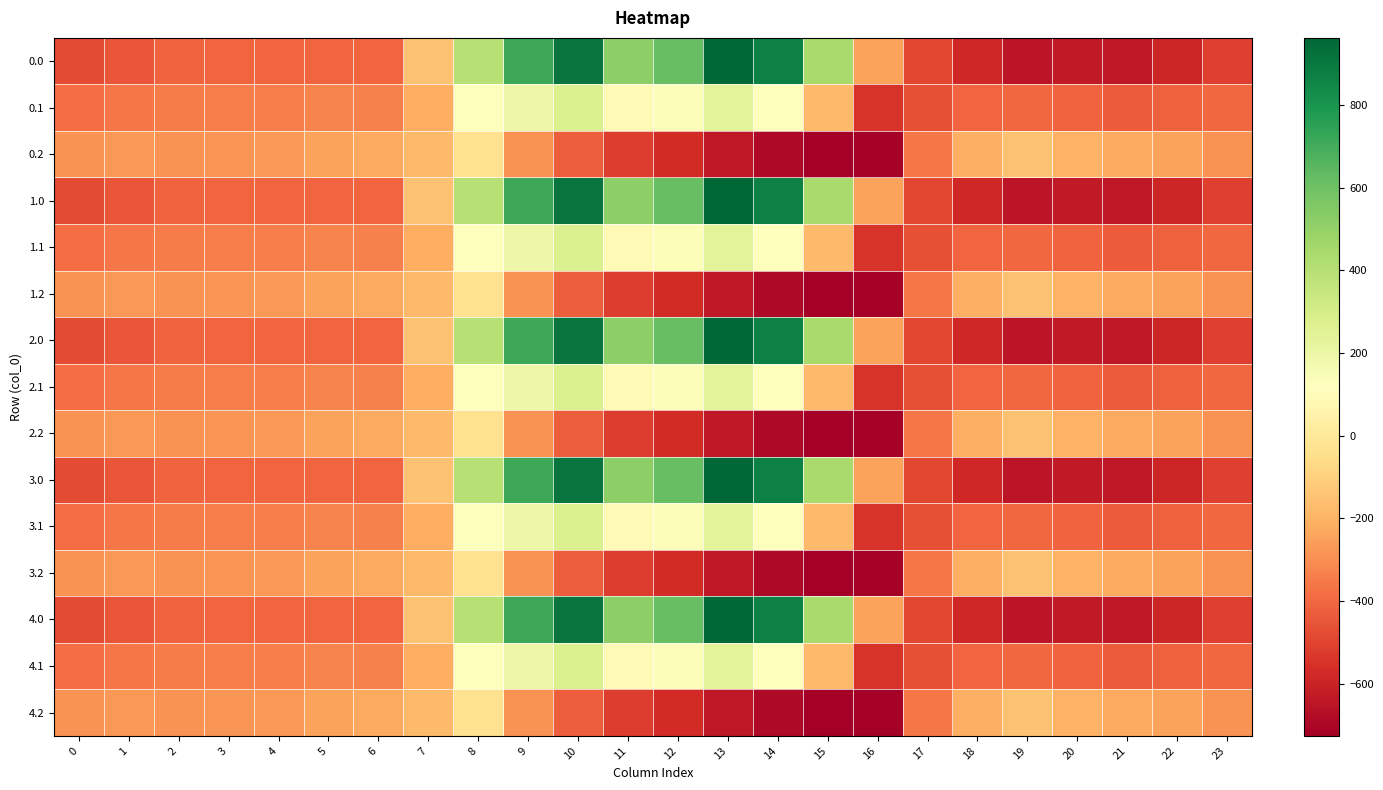

At which category is the sum across all series the highest?

10